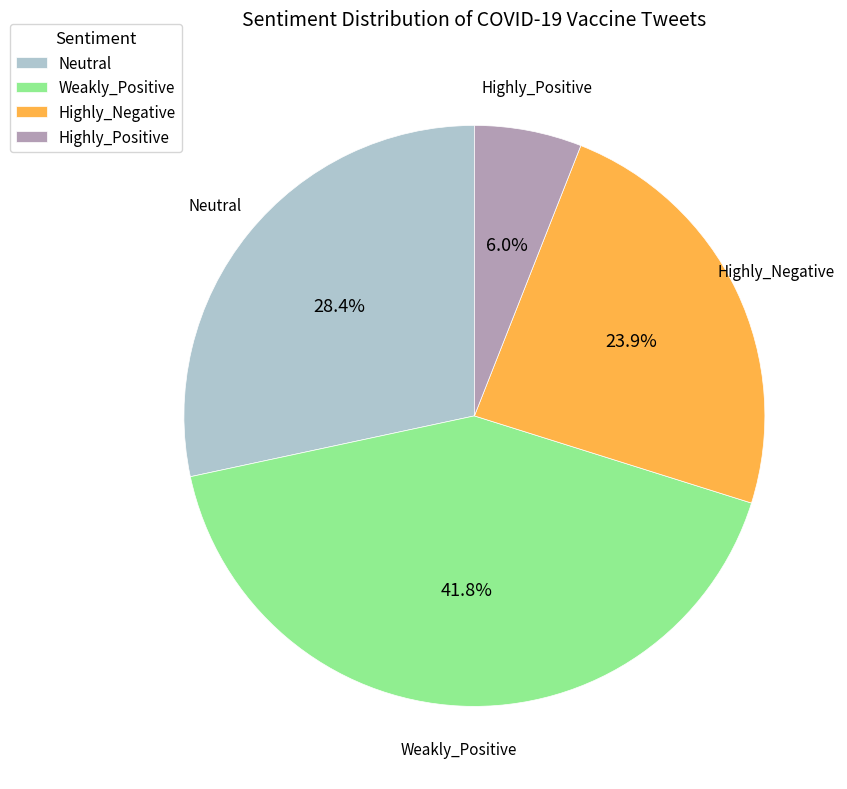

To the nearest percent, what percentage of the pie is Highly_Positive?

6%